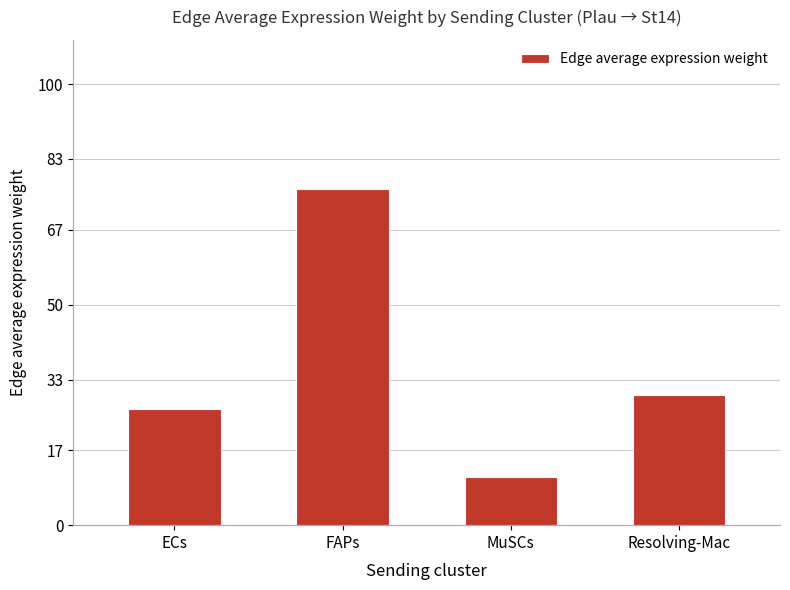

Where does the data first go above 29?

FAPs